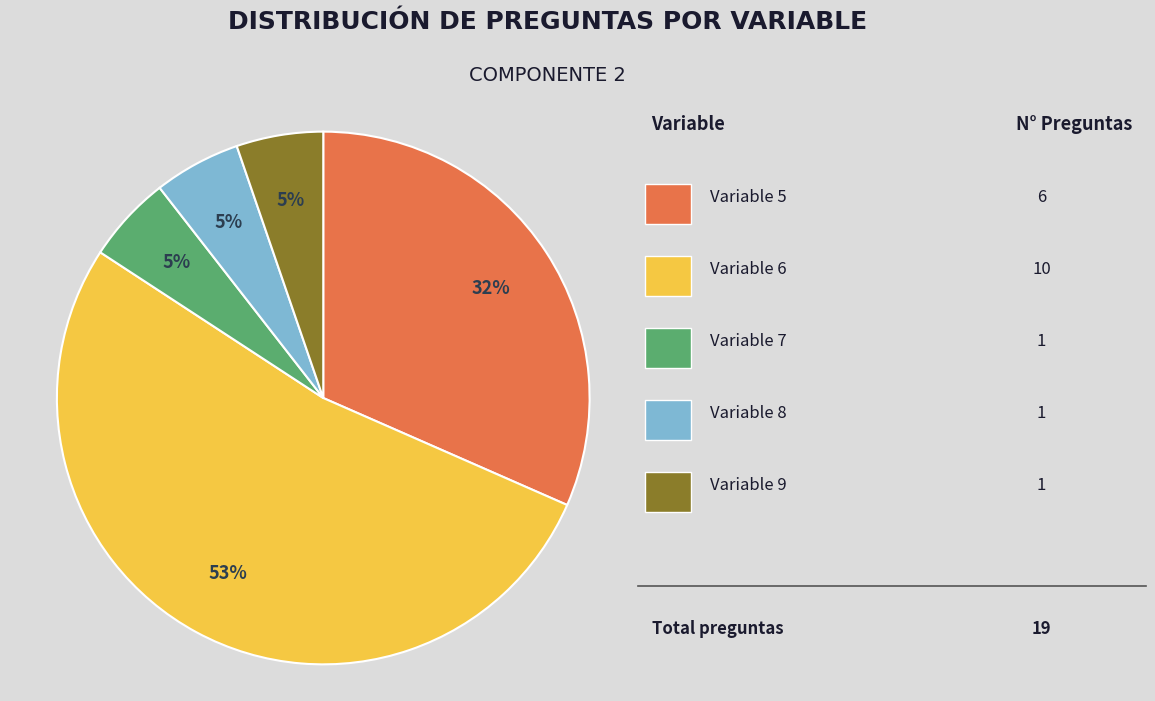

Is there any slice that represents more than half of the pie?

Yes